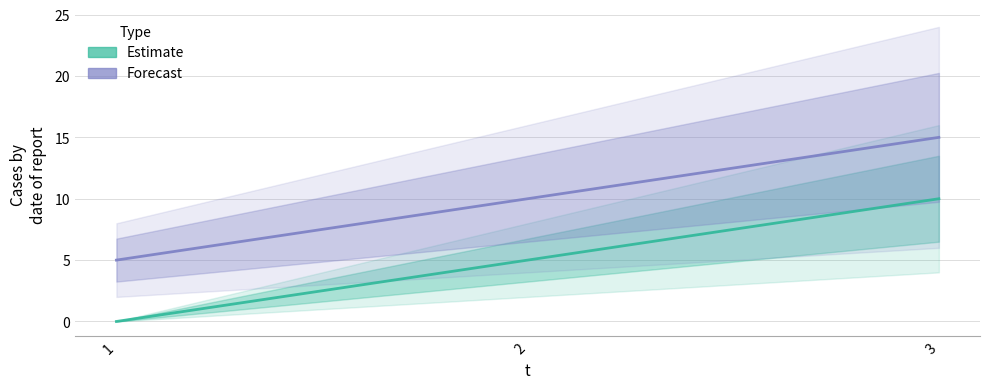

What is the greatest value displayed?

15